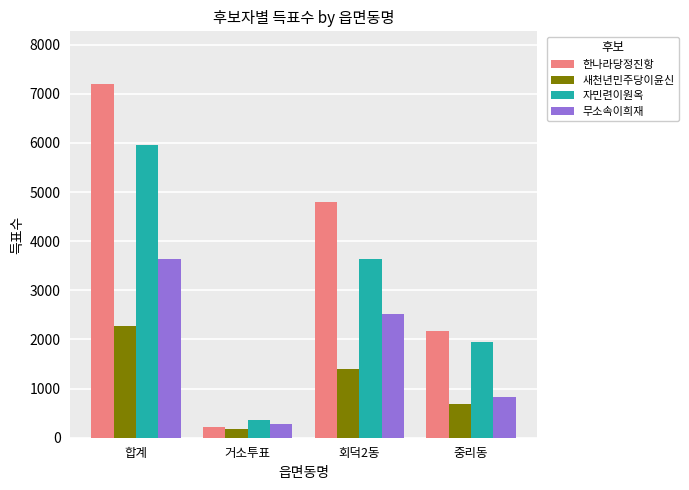

Rank the series by their average value, from highest to lowest.

한나라당정진항, 자민련이원옥, 무소속이희재, 새천년민주당이윤신